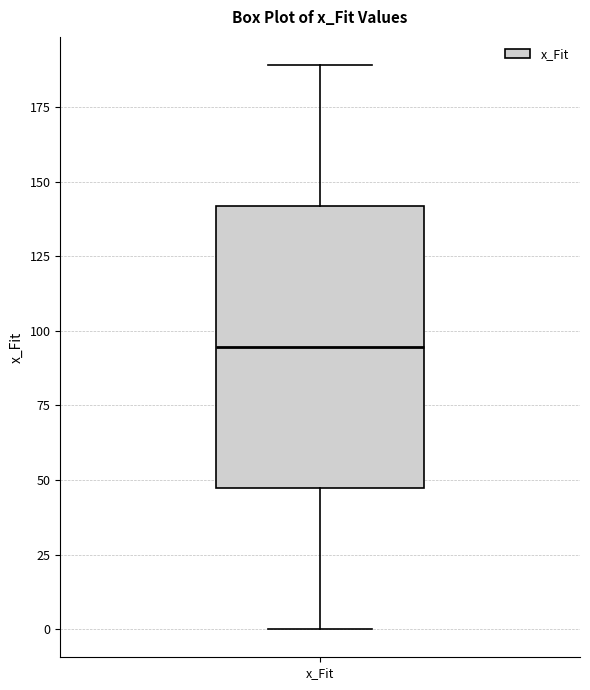

Where does the lower whisker of the box for x_Fit end on the y-axis? The values are not printed on the chart, so give them approximately, as read against the axis.

0